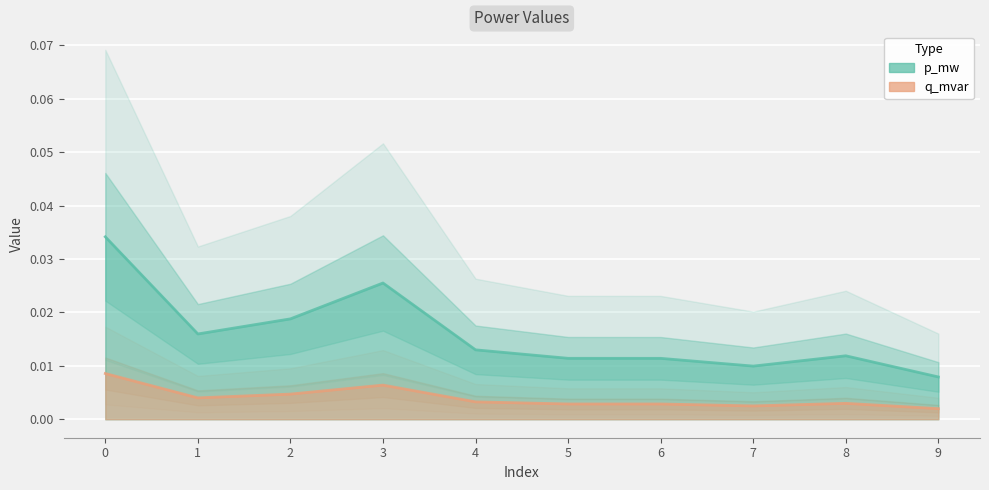

How many distinct data groups are displayed?

2